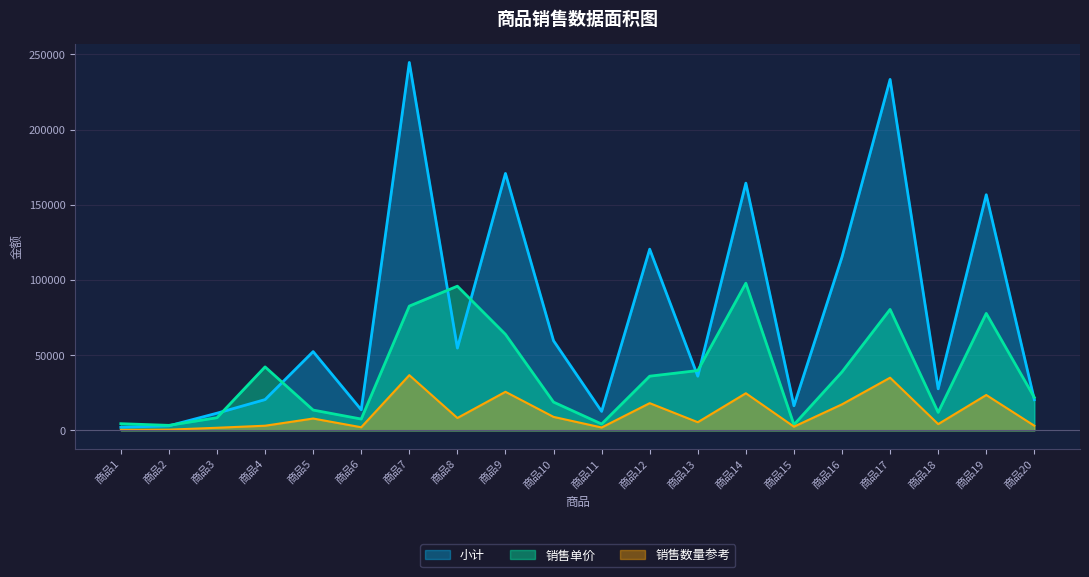

What is the maximum value for 小计?

244596.0